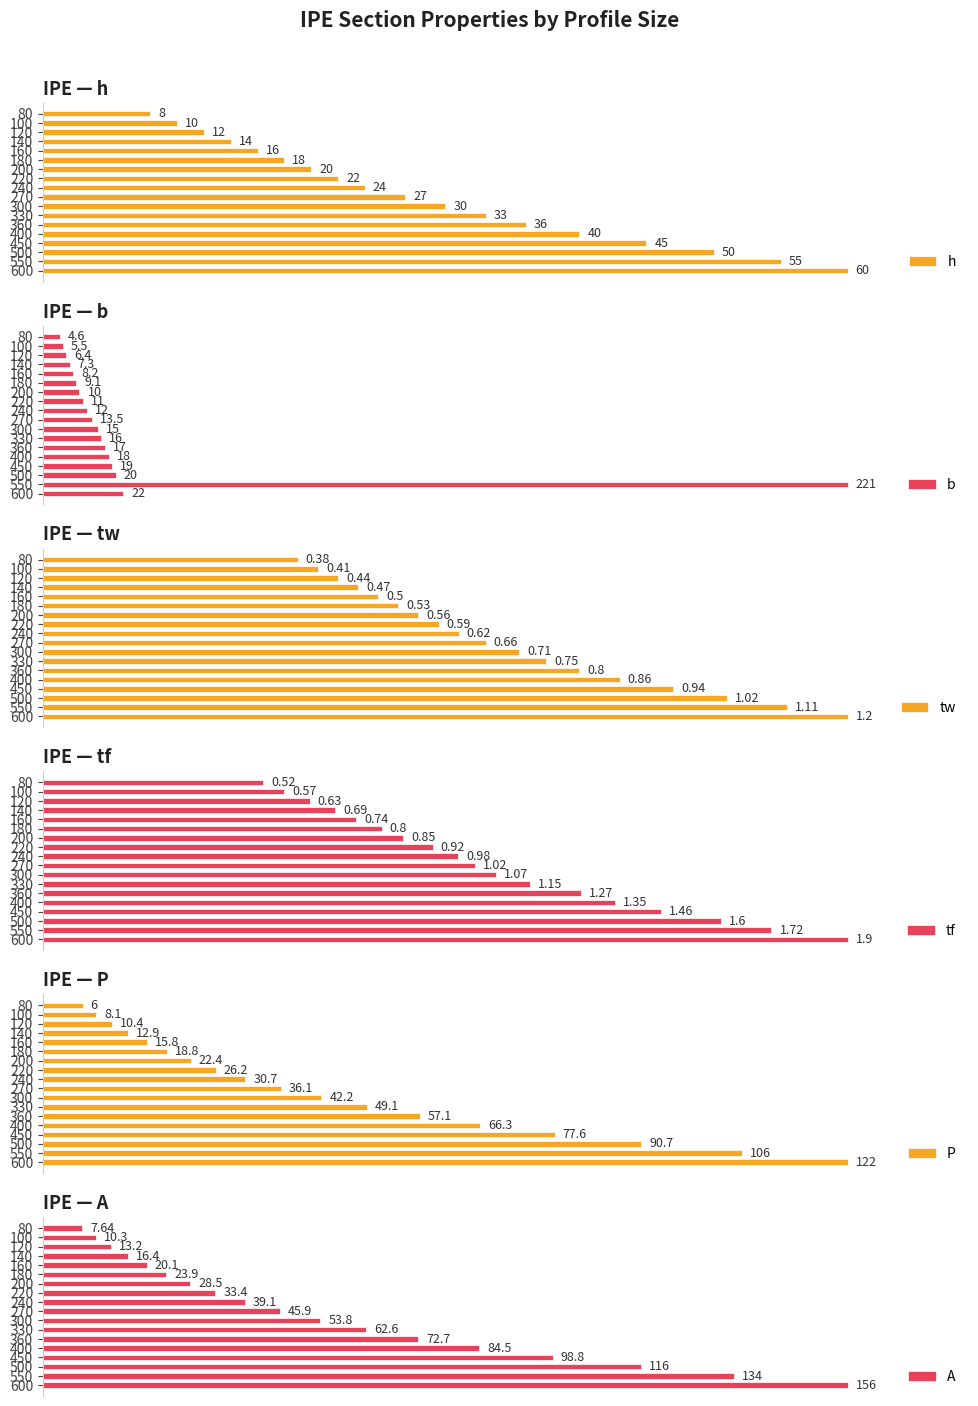

How many groups of bars are there?

18